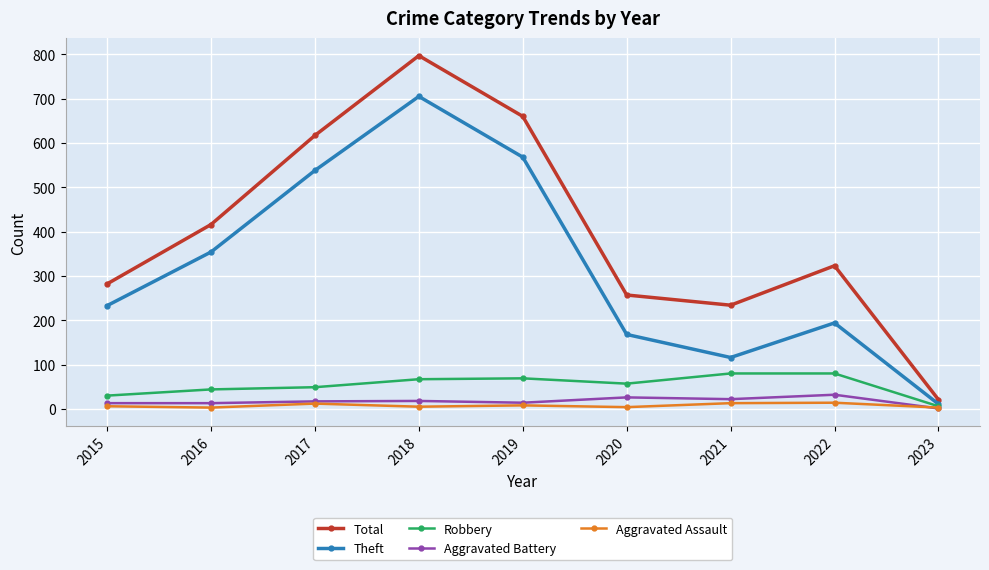

What is the maximum value for Theft?

705